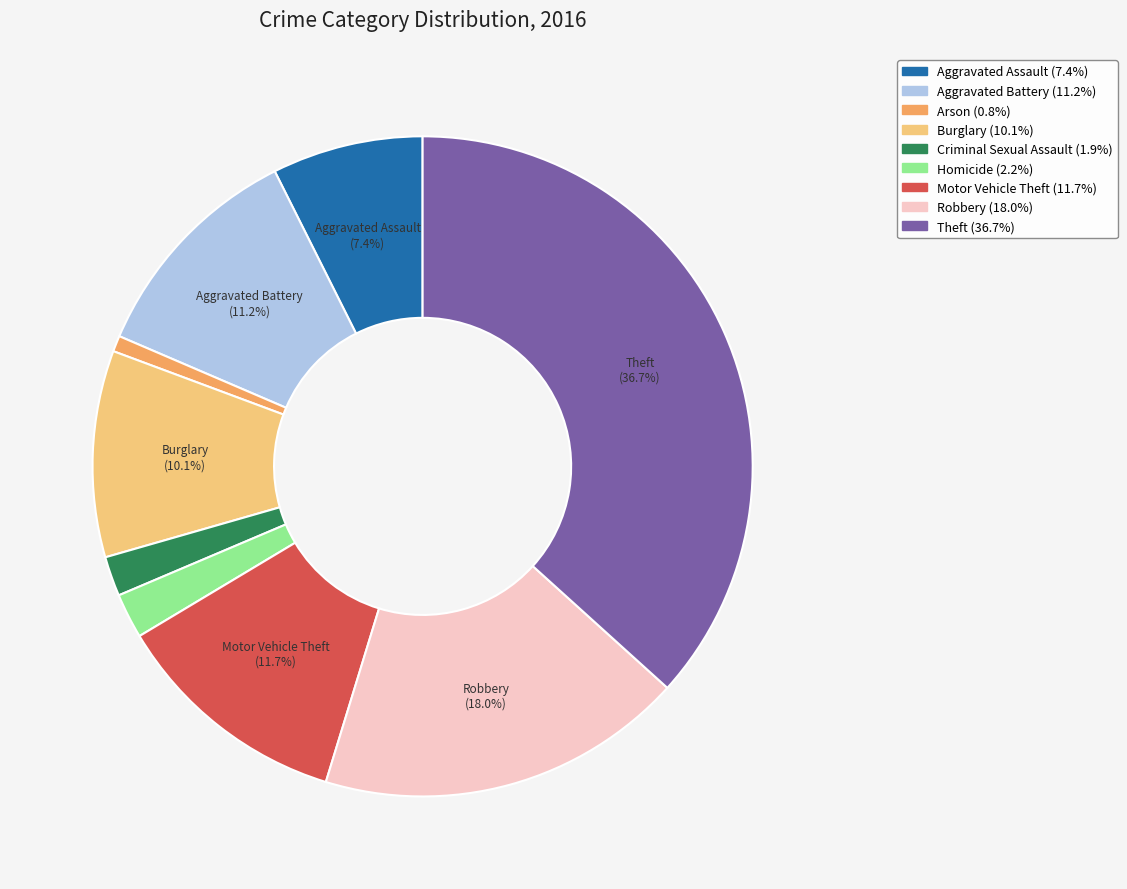

How many slices are in this pie chart?

9